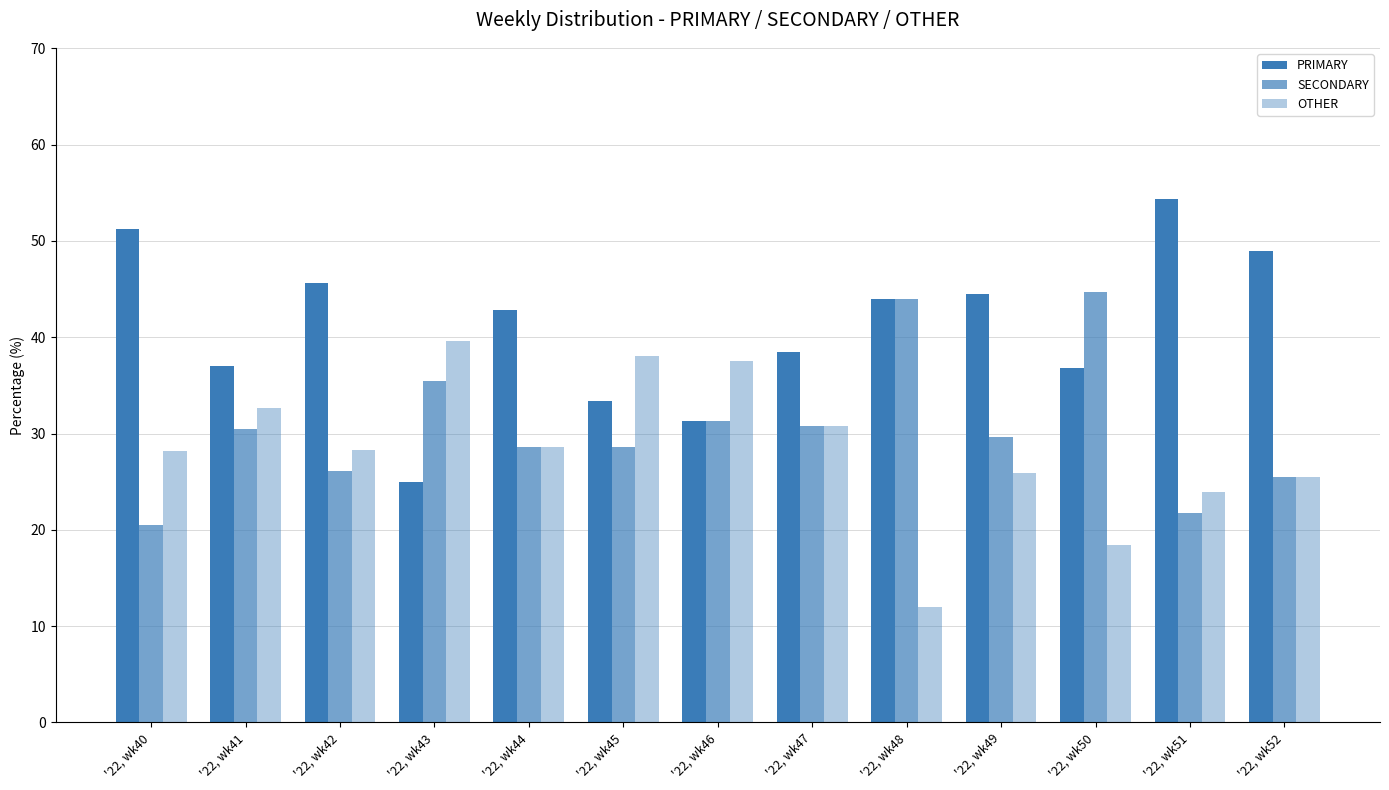

What value does the OTHER series have at '22, wk47?

30.8